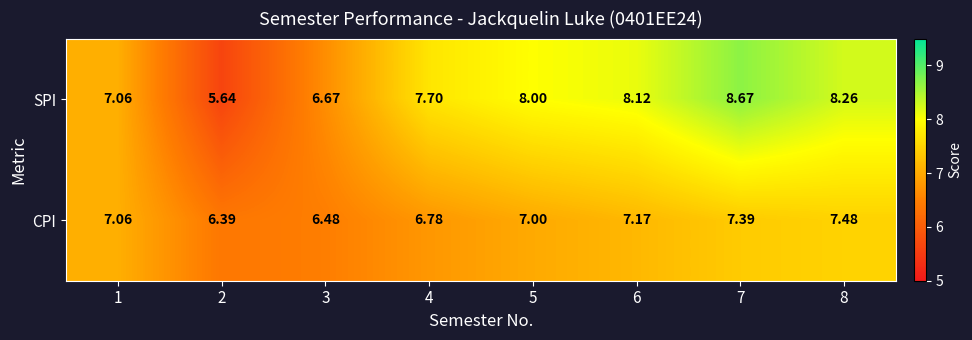

What is the difference between the highest and lowest values at 3?

0.2